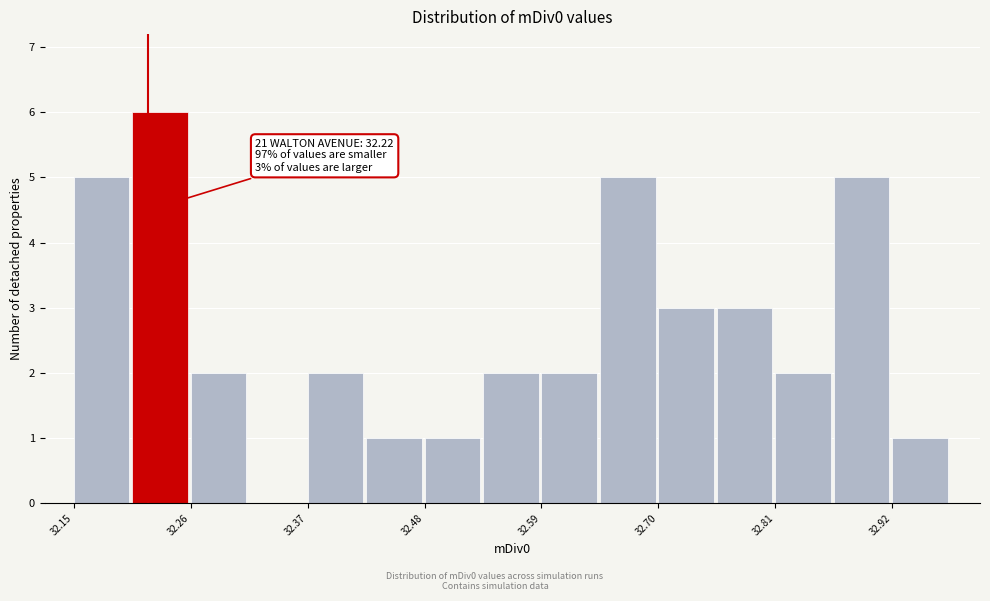

Around what value on the x-axis is the tallest bar? Give the approximate position of its centre, as read against the axis.

32.24